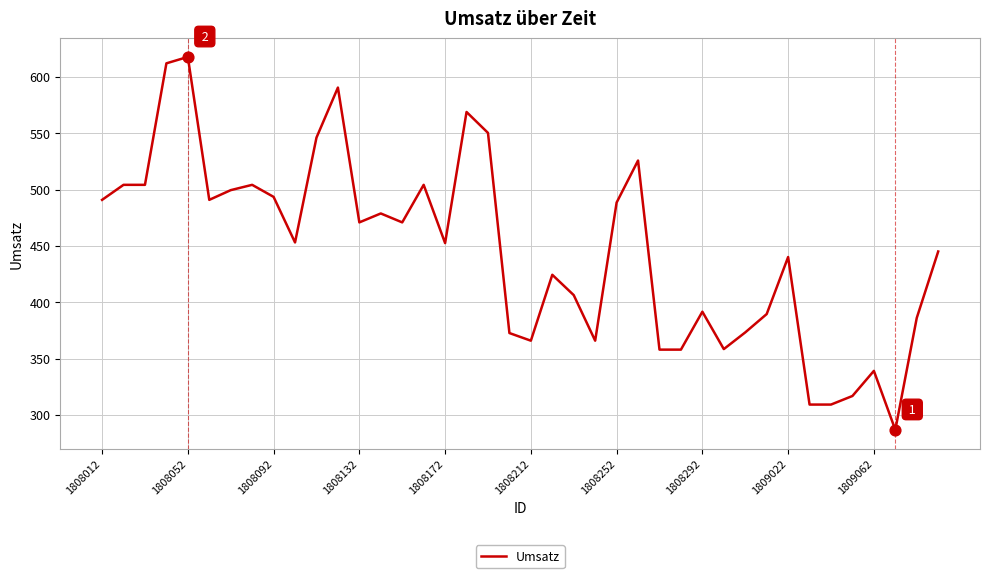

What is the smallest value displayed?

286.7